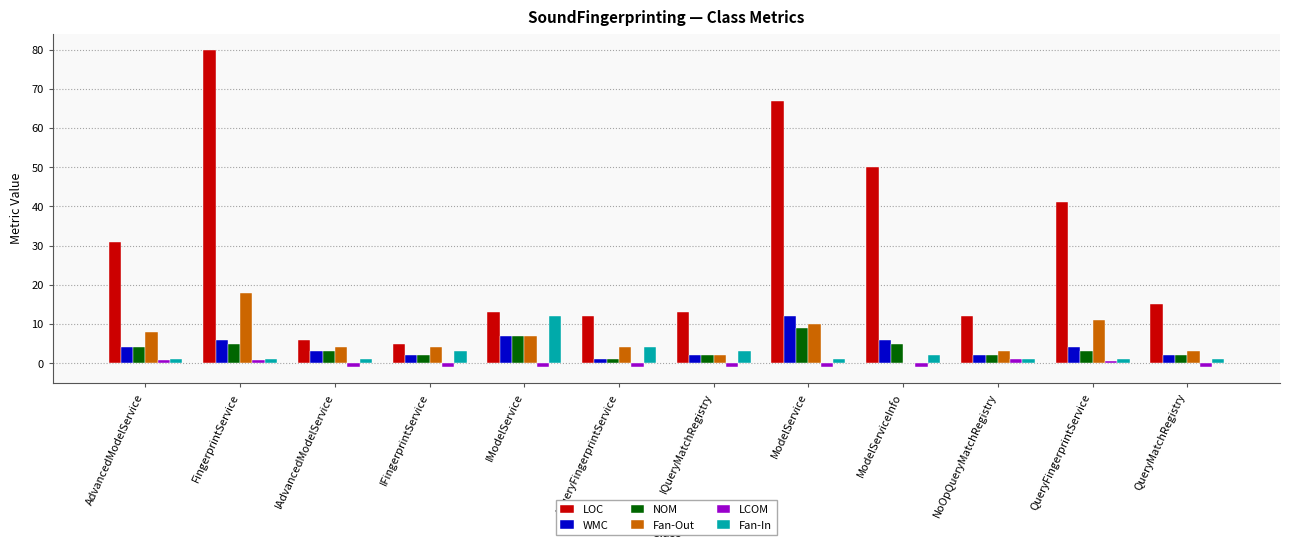

Between IModelService and IQueryMatchRegistry, which series saw the biggest shift?

Fan-In